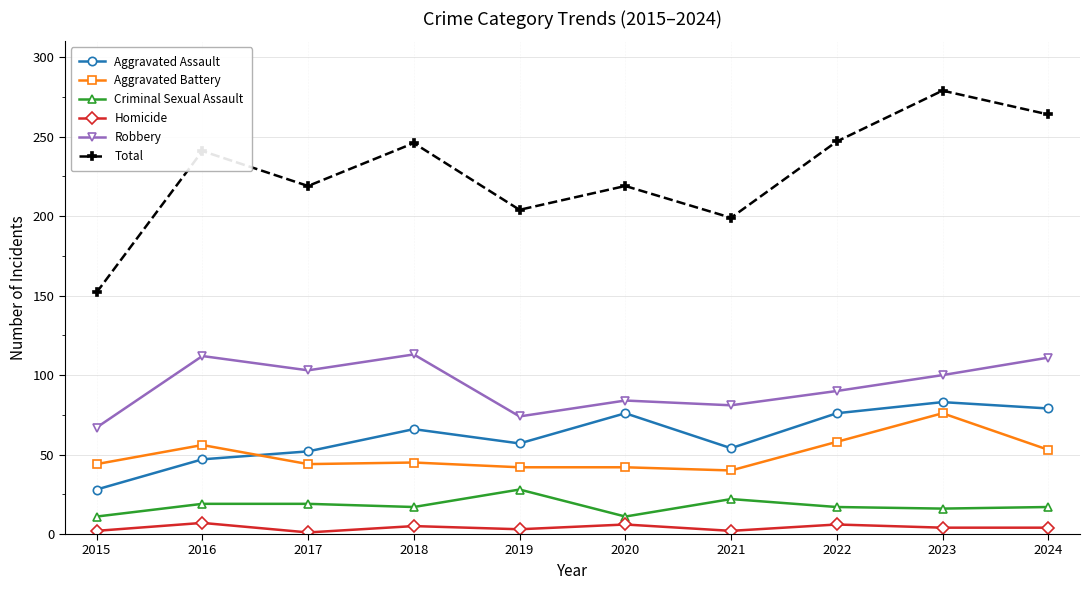

Is it true that Aggravated Assault equals 122 at 2020?

False